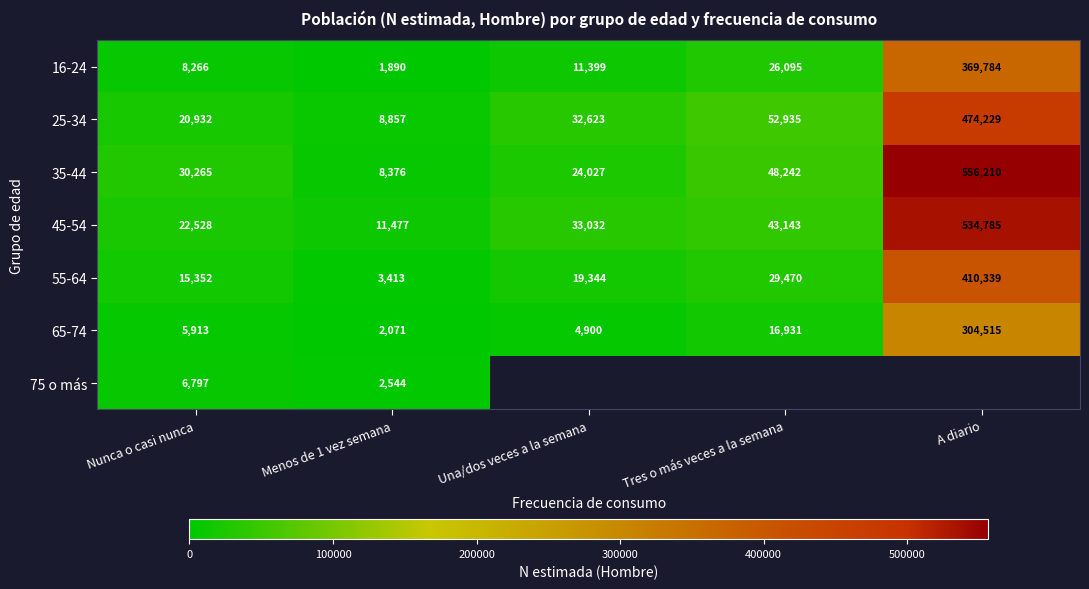

What is the highest value of the 65-74 series?

304515